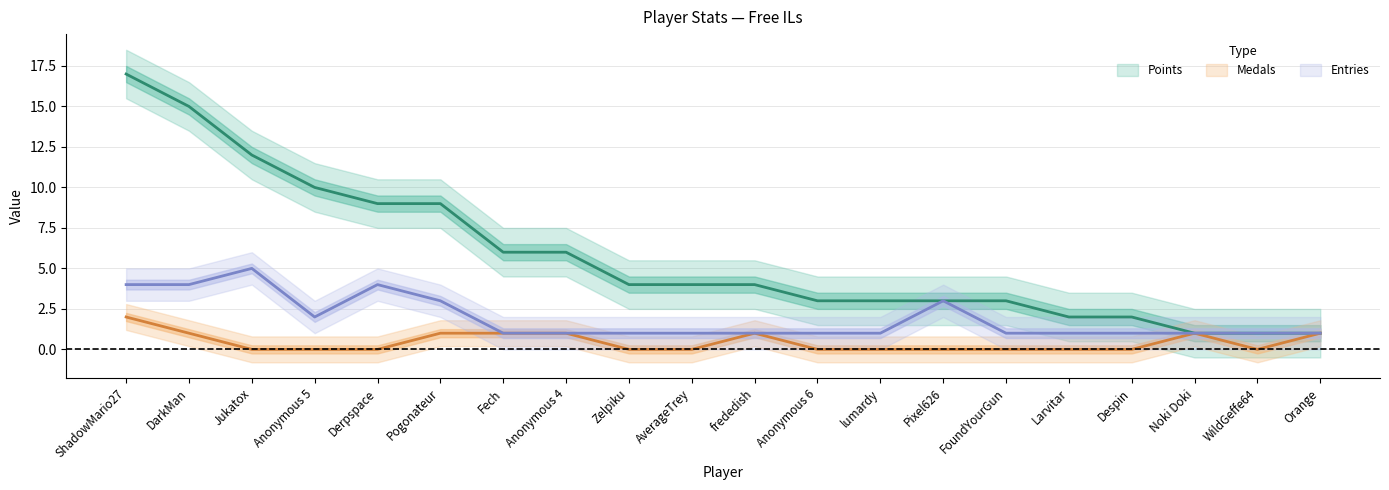

What is the sum of the Entries values at Anonymous 5 and AverageTrey?

3